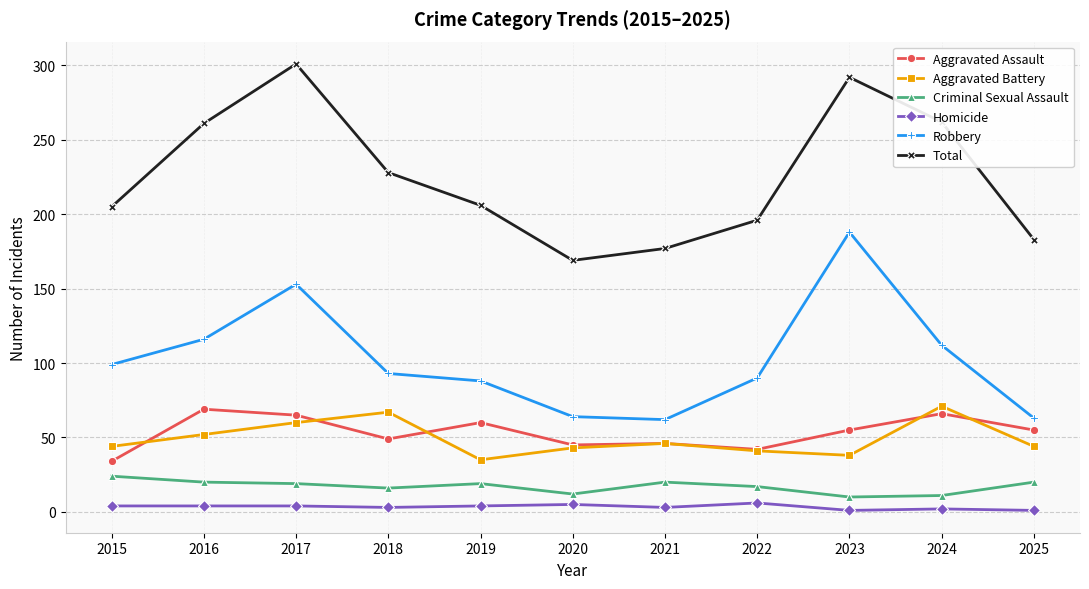

True or false: Aggravated Assault has more than 1 points higher than both neighbors.

True